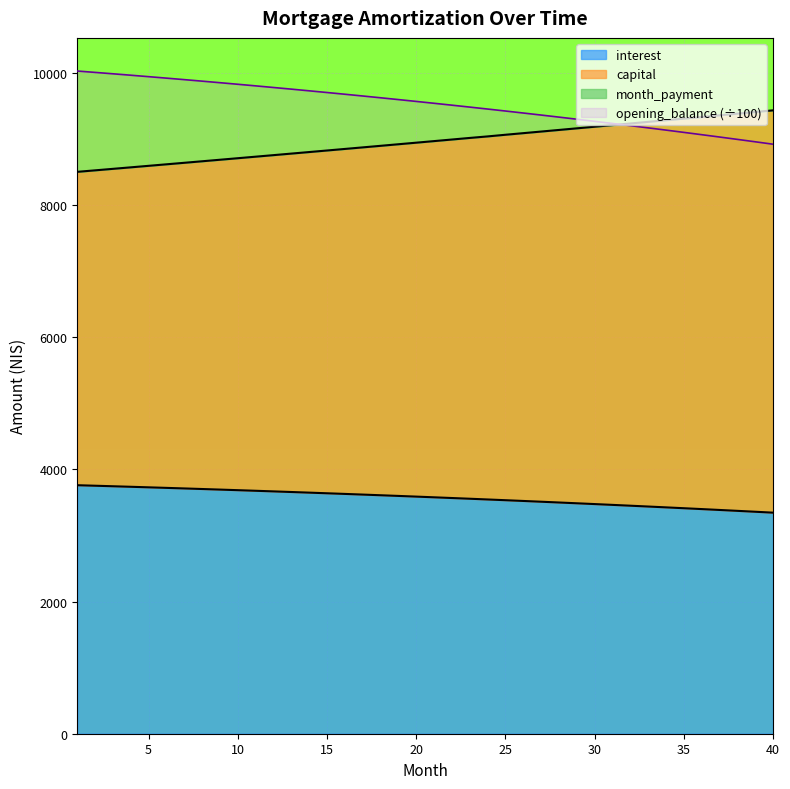

What is the difference between the opening_balance values at 6 and 36?

855.5